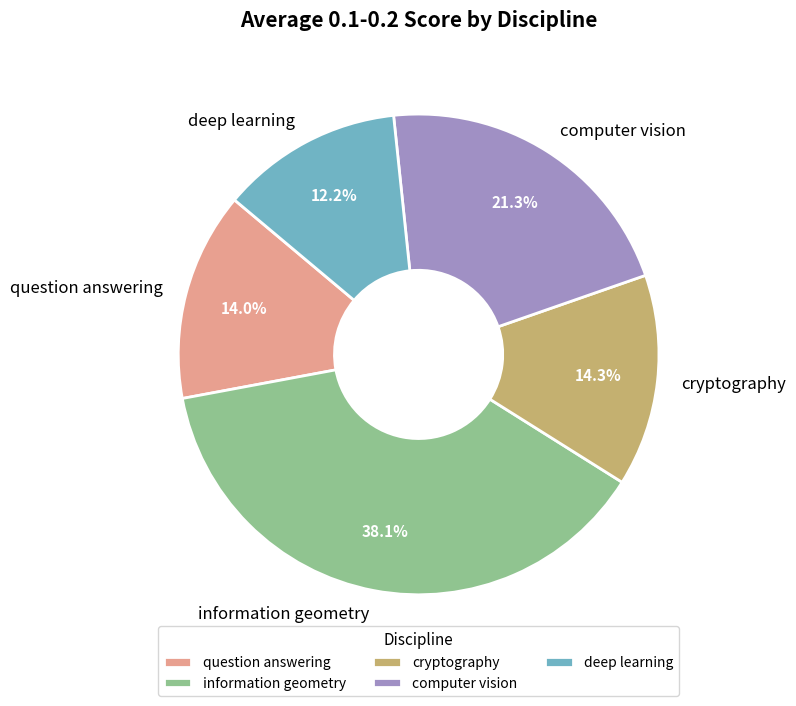

What is the smallest slice in the pie chart?

deep learning